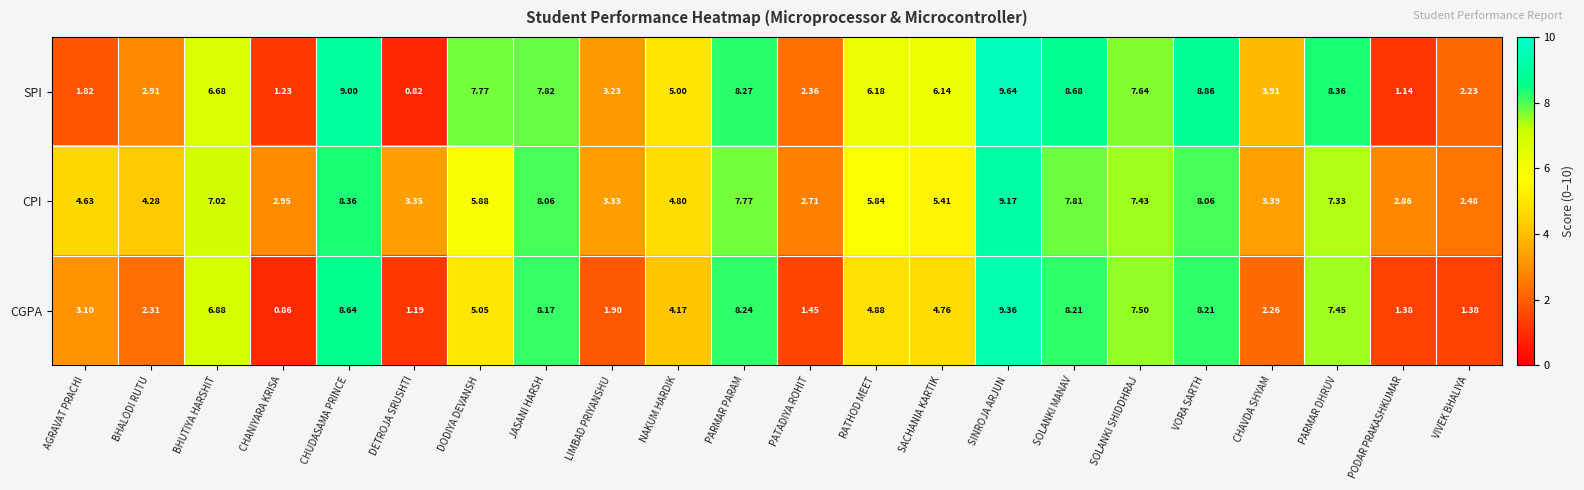

Rank the series by their average value, from highest to lowest.

CPI, SPI, CGPA